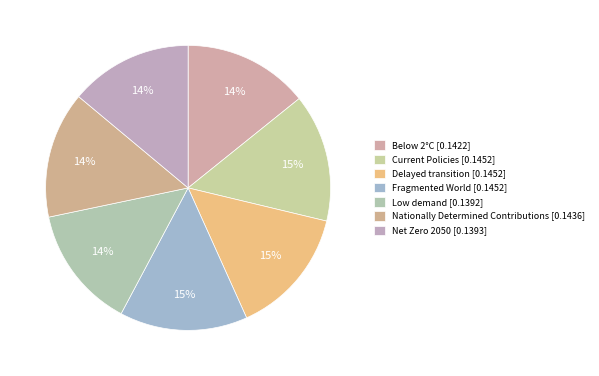

How many slices are in this pie chart?

7